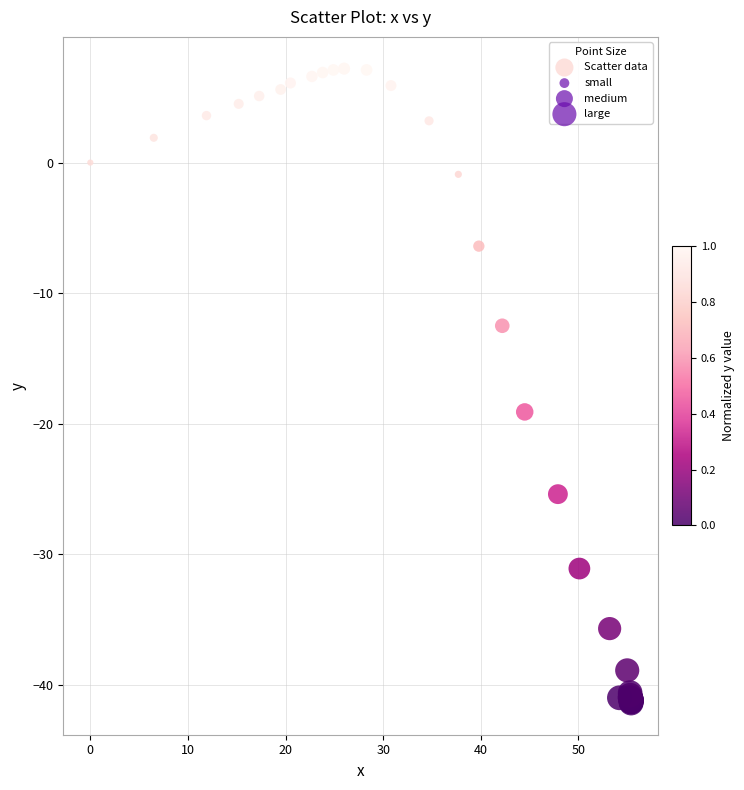

What Y value in the scatter plot is closest to -17?

-19.1